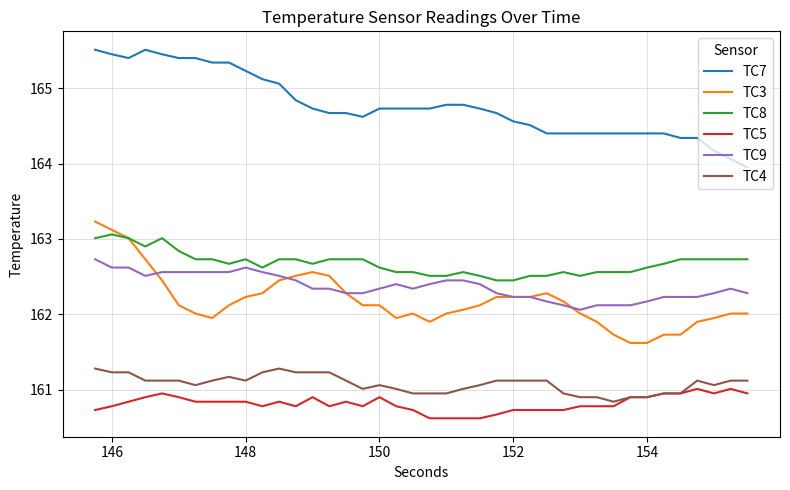

Which series has the largest total across all categories?

TC7